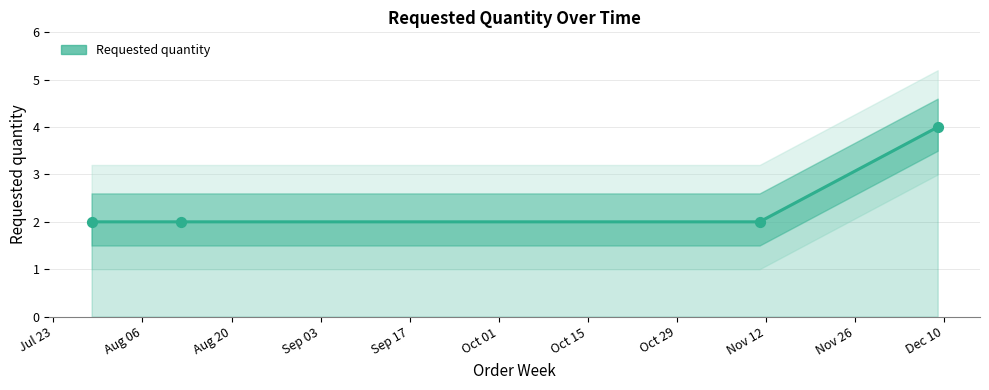

Which has a higher value, Sep 03 or Aug 06?

Sep 03